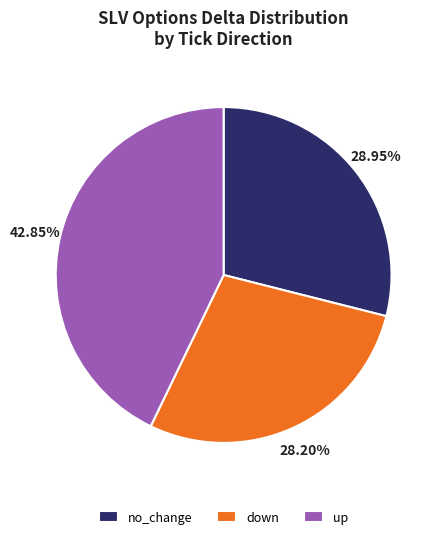

What is the largest slice in the pie chart?

up